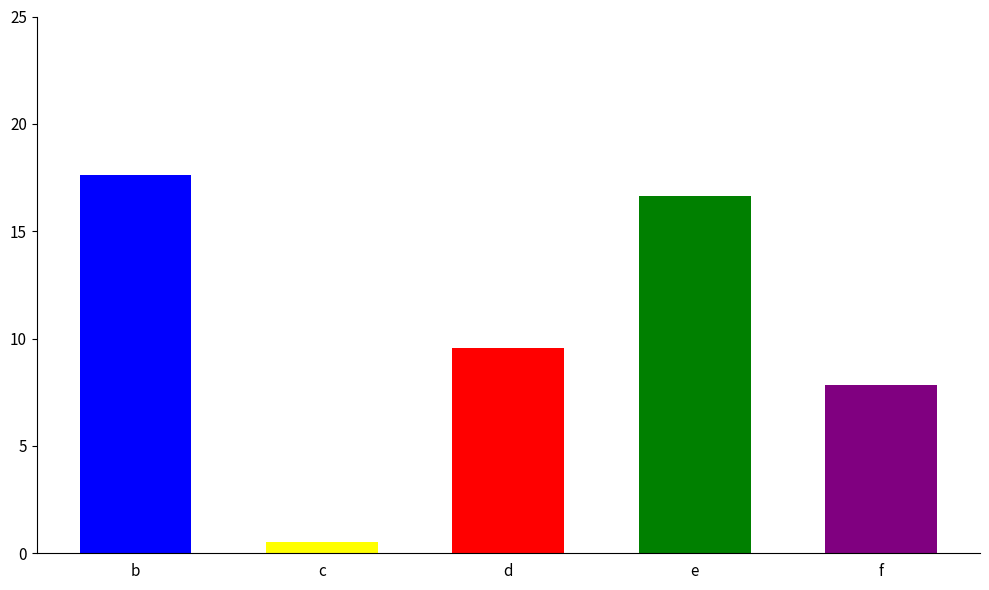

At which category does the chart reach its peak across all series?

b